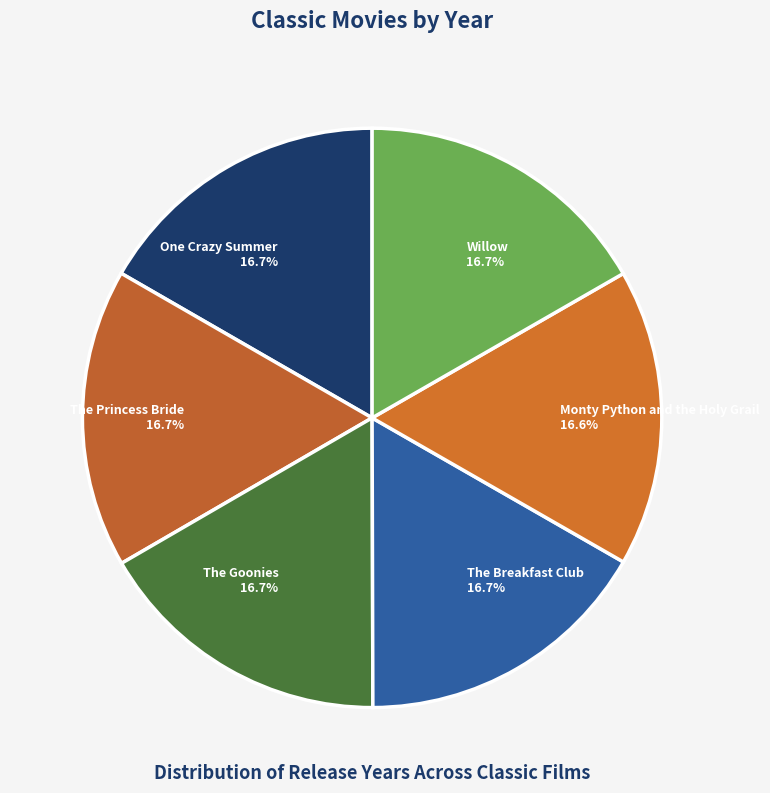

What is the ratio of the value at The Goonies to the value at The Breakfast Club?

1.0